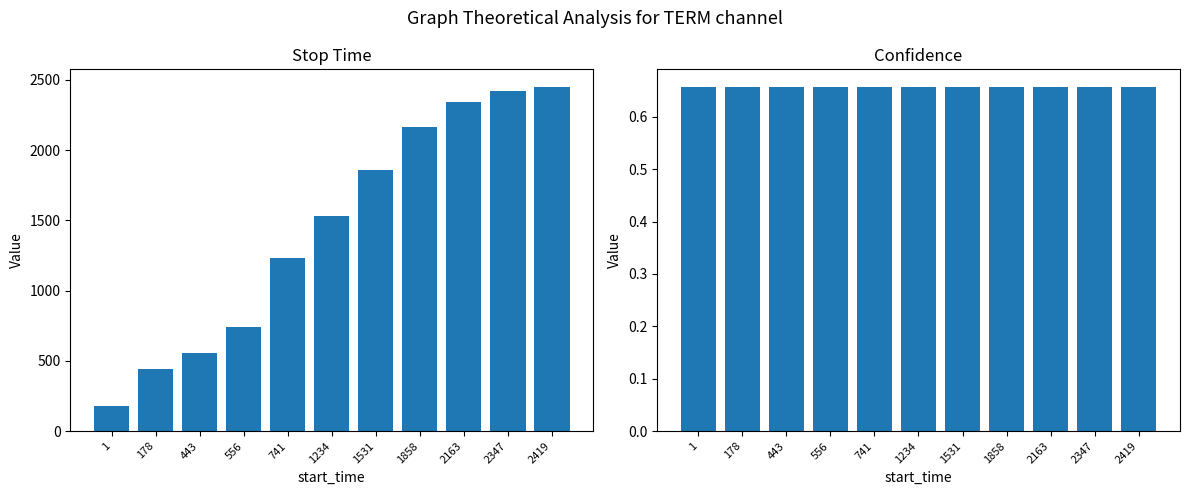

Is it true that stop_time equals 3394.8 at 2347?

False